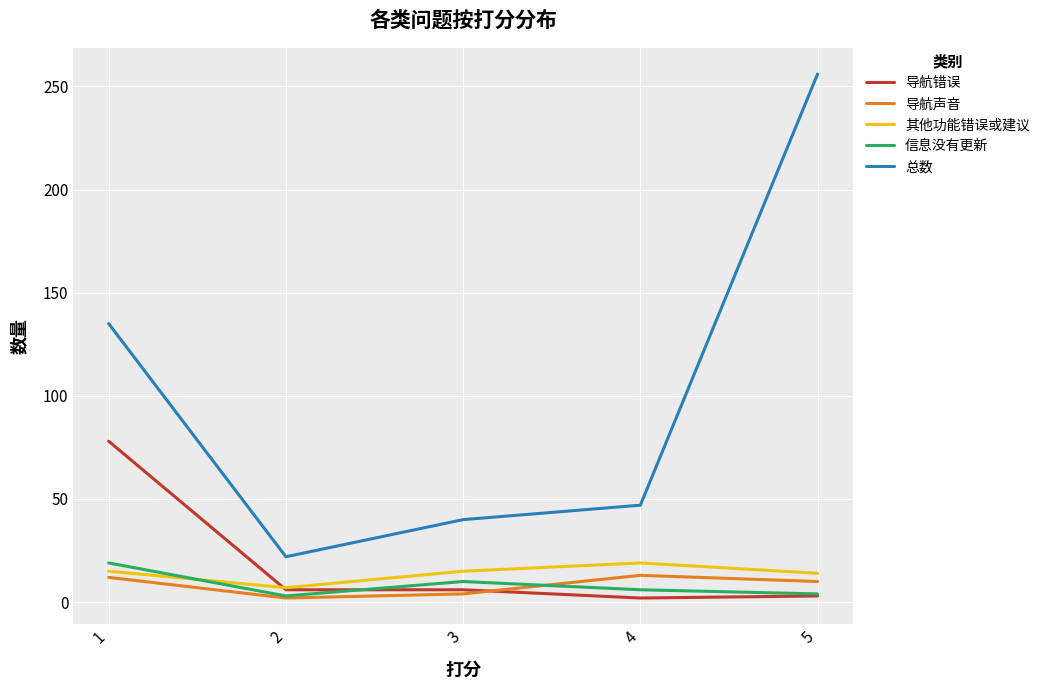

The 总数 series shows 40 at 3. True or false?

True